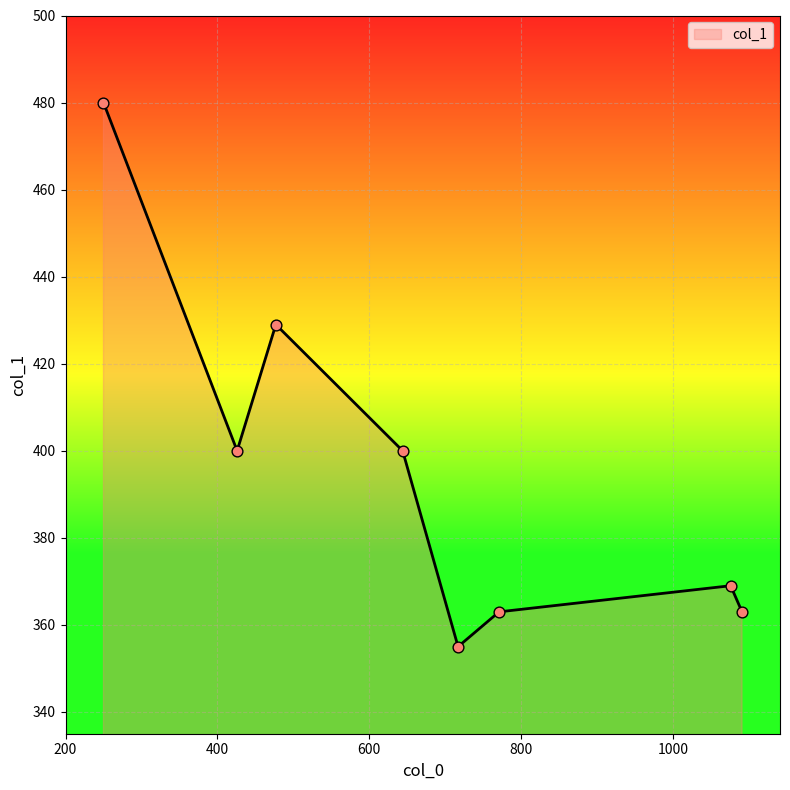

What is the average value?

395